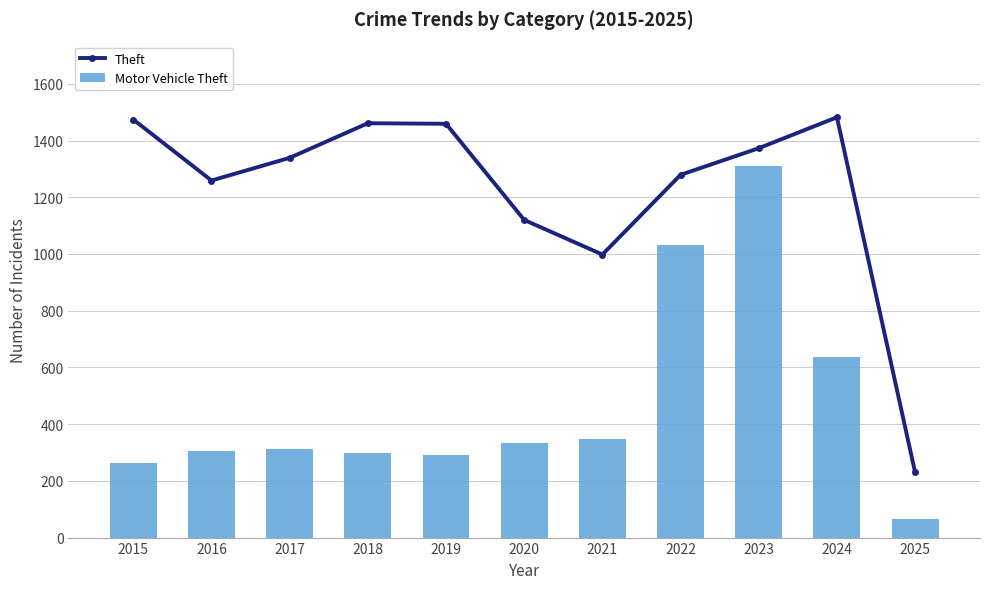

What are all the series names shown in the legend?

Theft, Motor Vehicle Theft